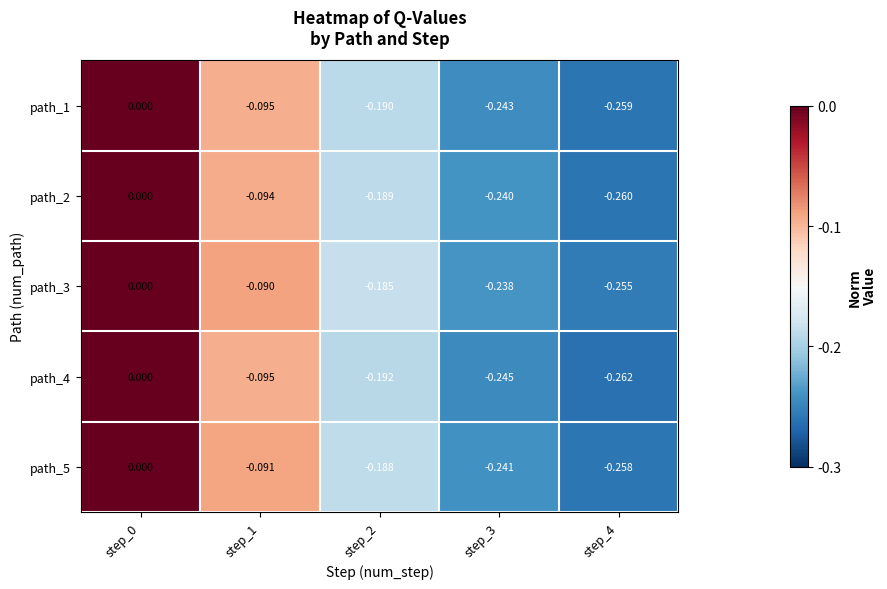

Is the value of path_4 at step_3 greater than the value of path_1 at step_1?

No